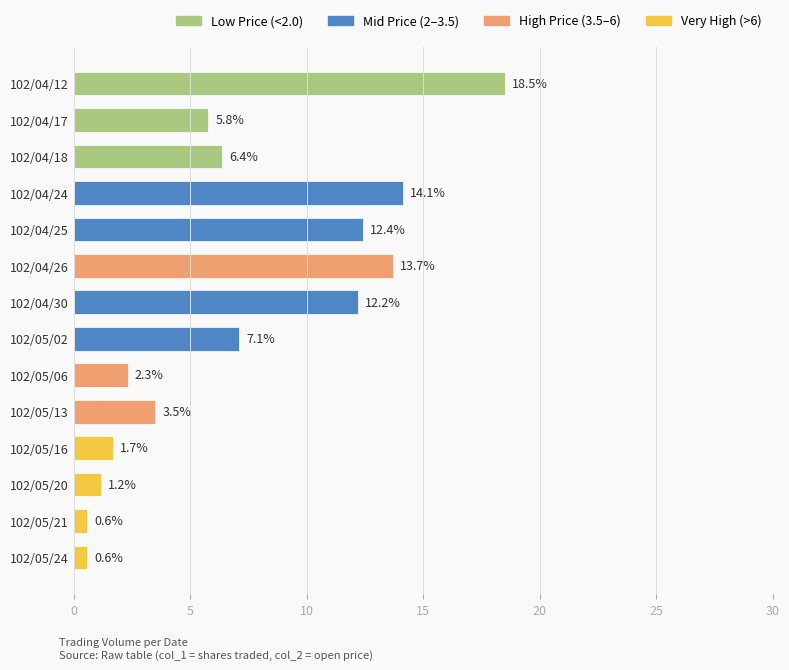

The chart shows a value of 2.3 at 102/05/06. True or false?

True